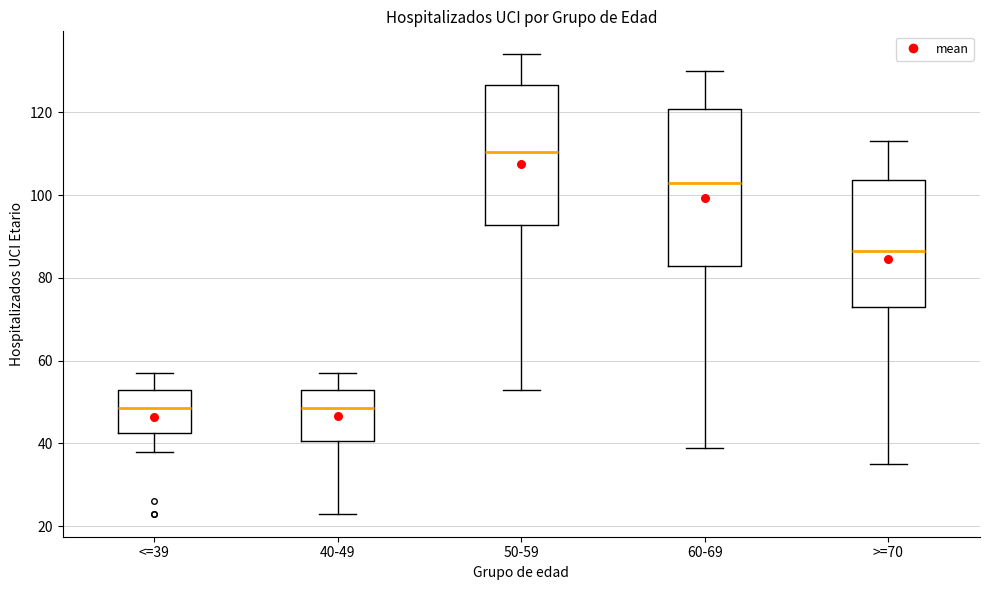

Reading left to right, read every box against the y-axis: the position of its median line, the range the box covers, and the ends of its whiskers. The values are not printed on the chart, so give them approximately, as read against the axis.

<=39: median 48, box 42 to 54, whiskers 38 to 58
40-49: median 48, box 40 to 54, whiskers 24 to 58
50-59: median 110, box 92 to 126, whiskers 54 to 134
60-69: median 104, box 82 to 120, whiskers 40 to 130
>=70: median 86, box 74 to 104, whiskers 36 to 114